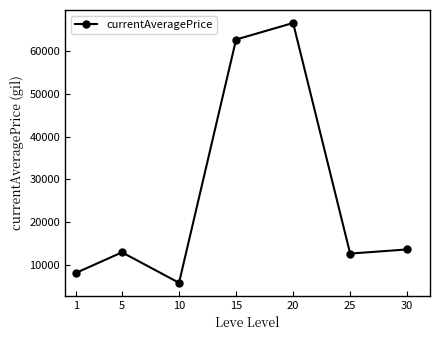

What is the smallest value displayed?

5829.7